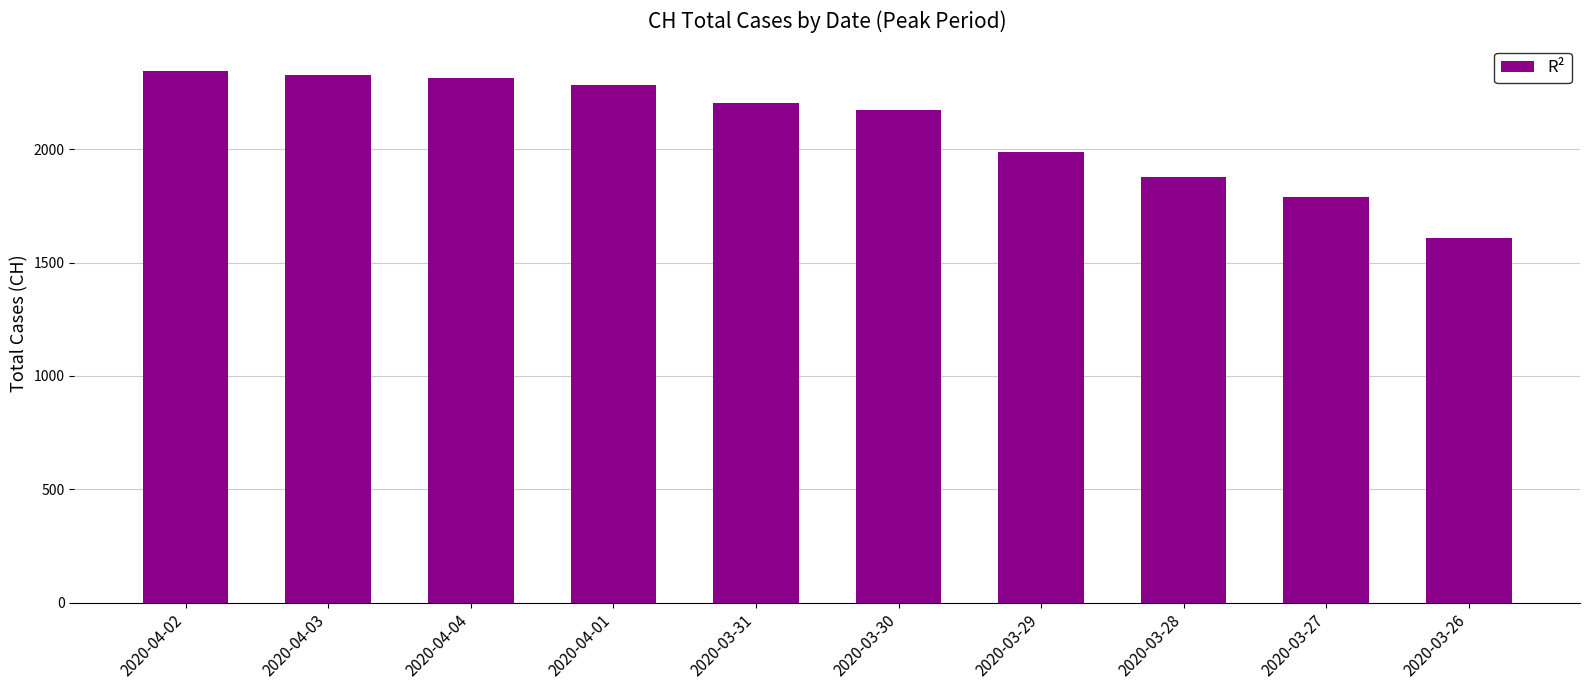

Where does the data first go above 2202?

2020-04-02